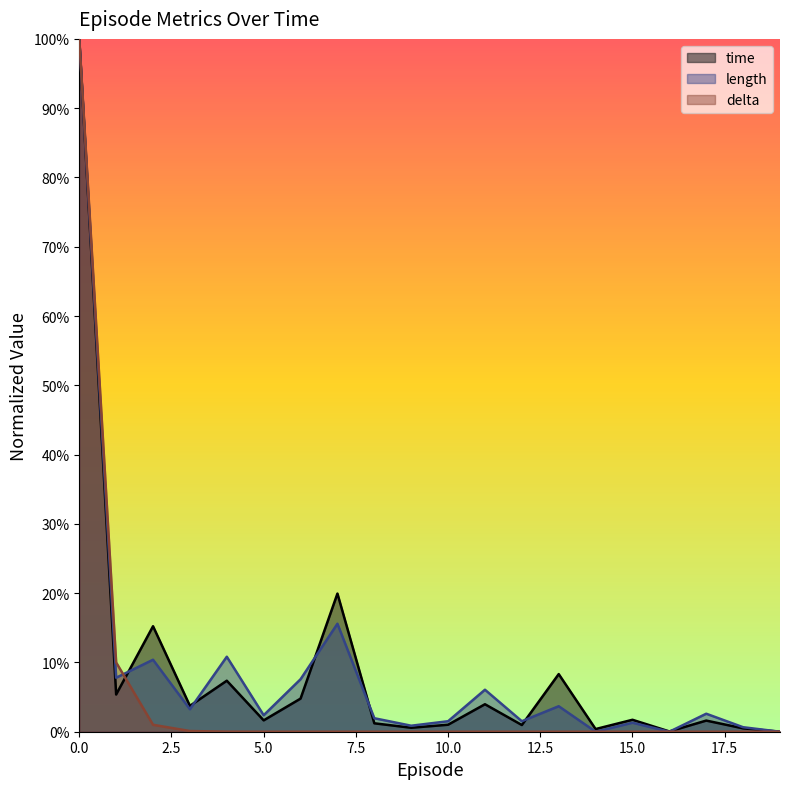

Which series has the largest total across all categories?

time